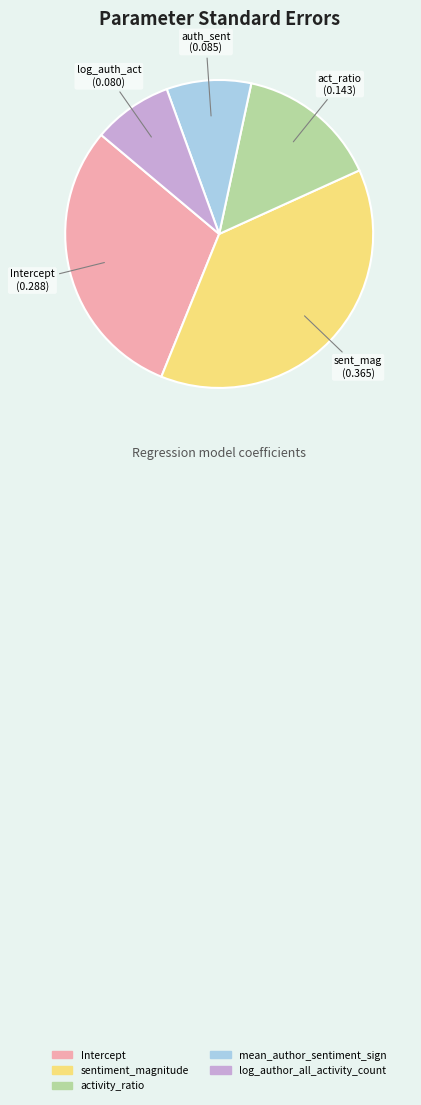

Which category has the biggest portion of the pie?

sentiment_magnitude